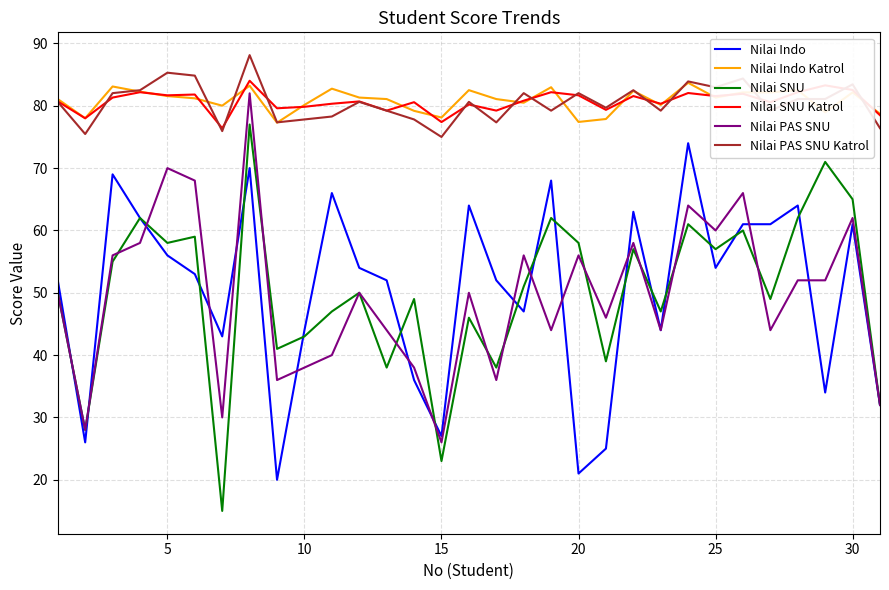

What is the difference between the maximum and minimum values in the Nilai Indo series?

54.0